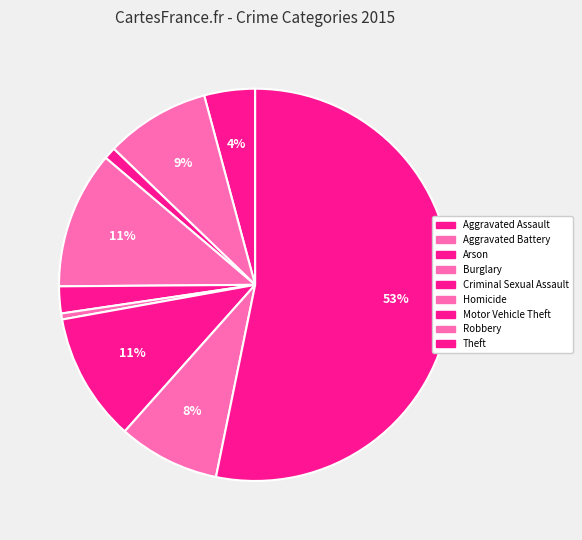

How many segments does this pie chart have?

9